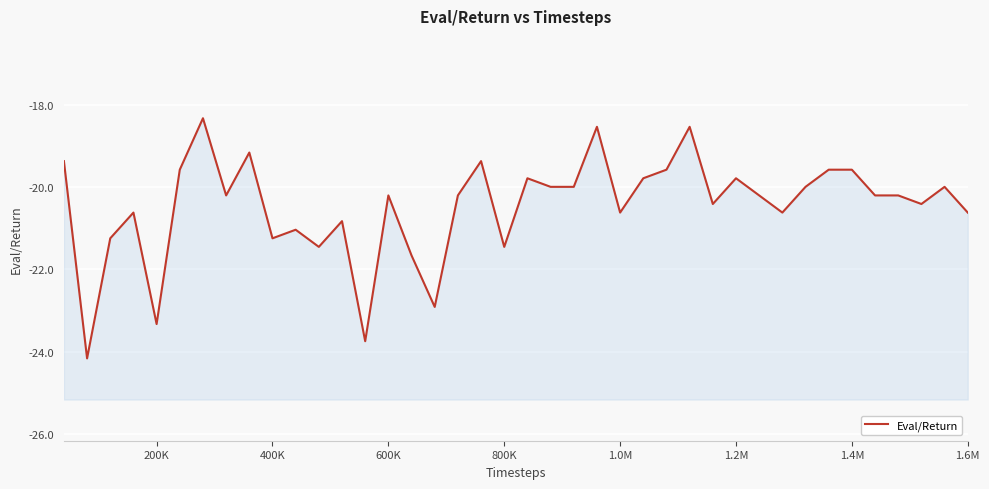

What is the difference between the maximum and minimum values?

5.8